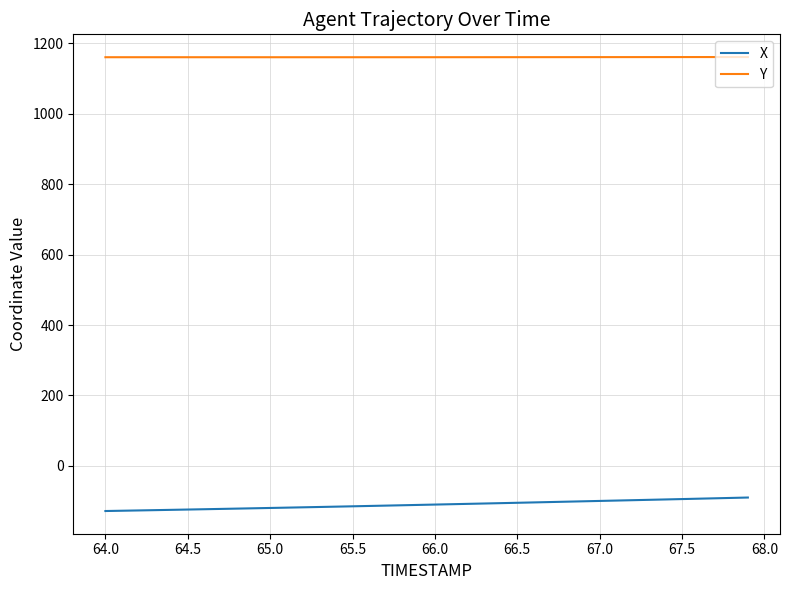

What is the difference between the maximum and minimum values in the X series?

38.3